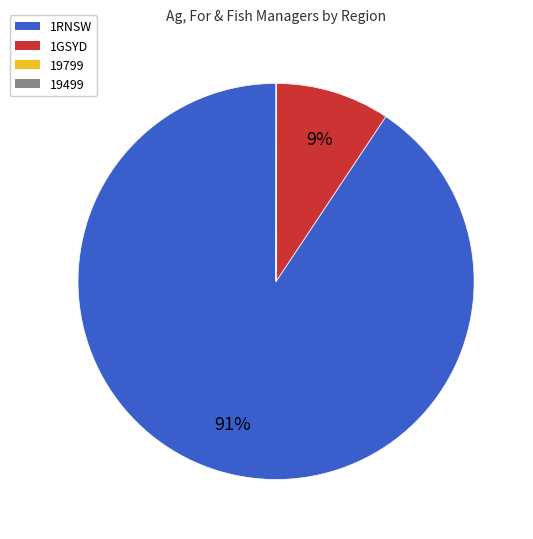

Which category has the biggest portion of the pie?

1RNSW